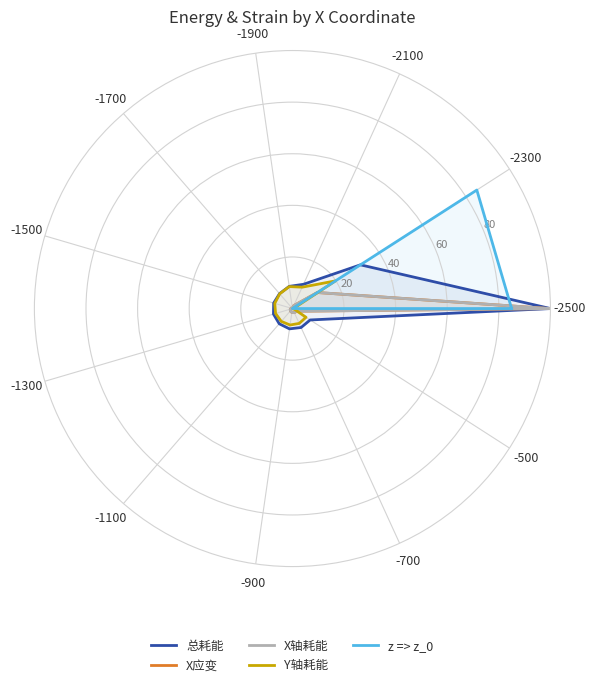

What is the highest value of the Y轴耗能 series?

19.8